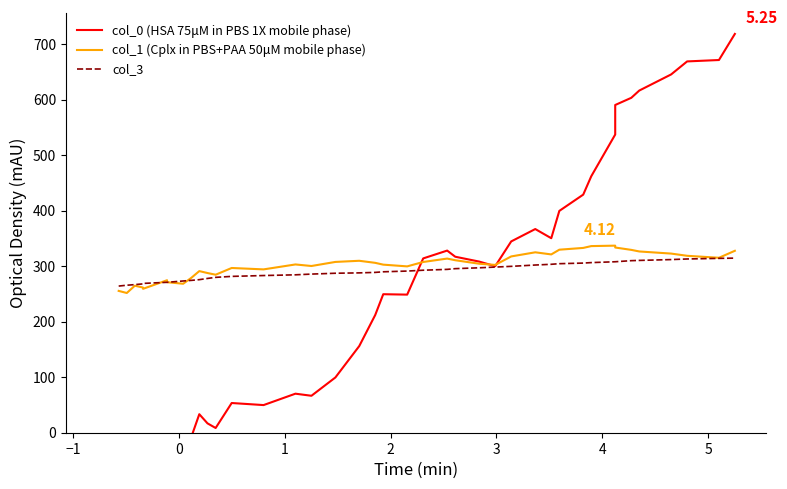

What is the value of the col_0 (HSA 75μM in PBS 1X mobile phase) point at the 33rd from the left?

537.0